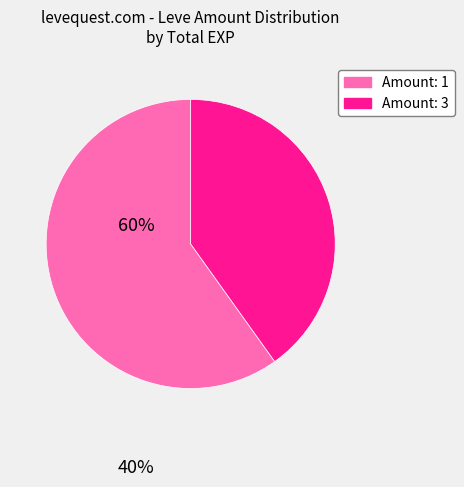

Is there a majority slice in this chart?

Yes